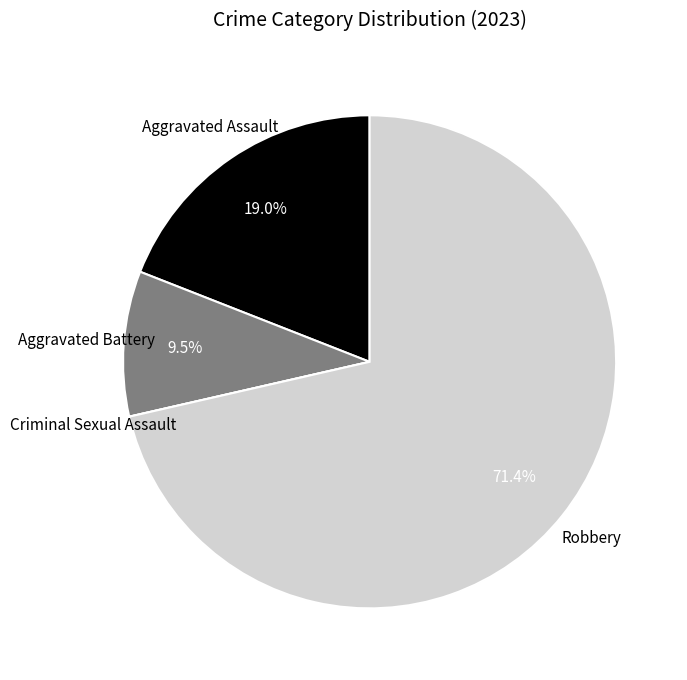

Does any single category account for the majority?

Yes